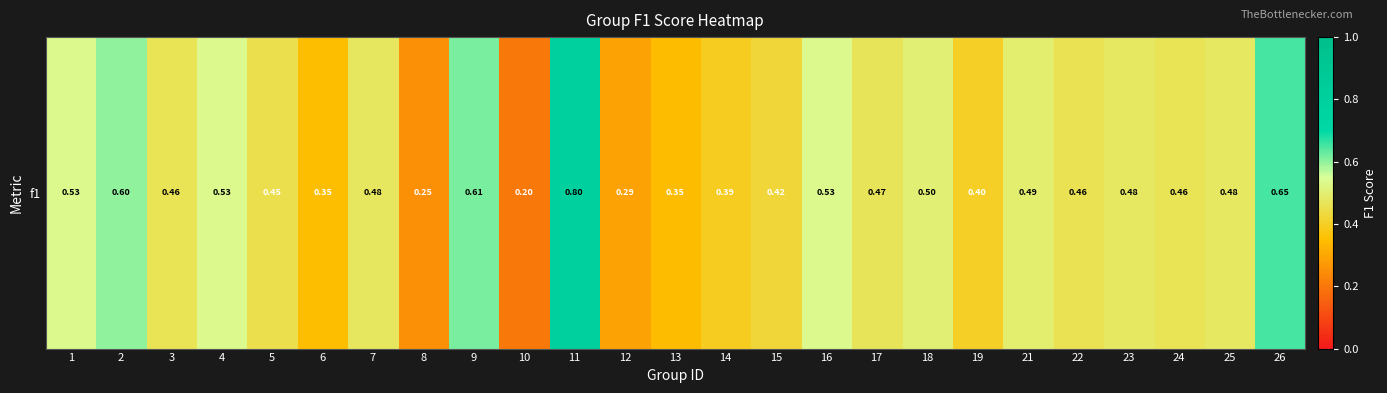

True or false: the data shows 0.3 at 12.

True